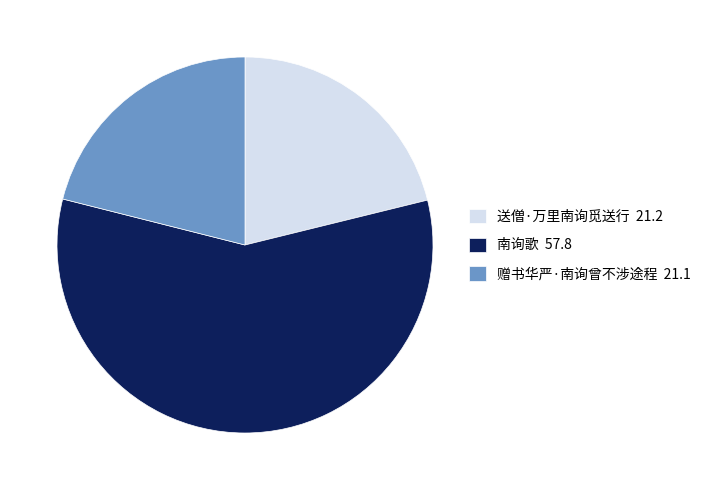

What is the majority slice?

南询歌